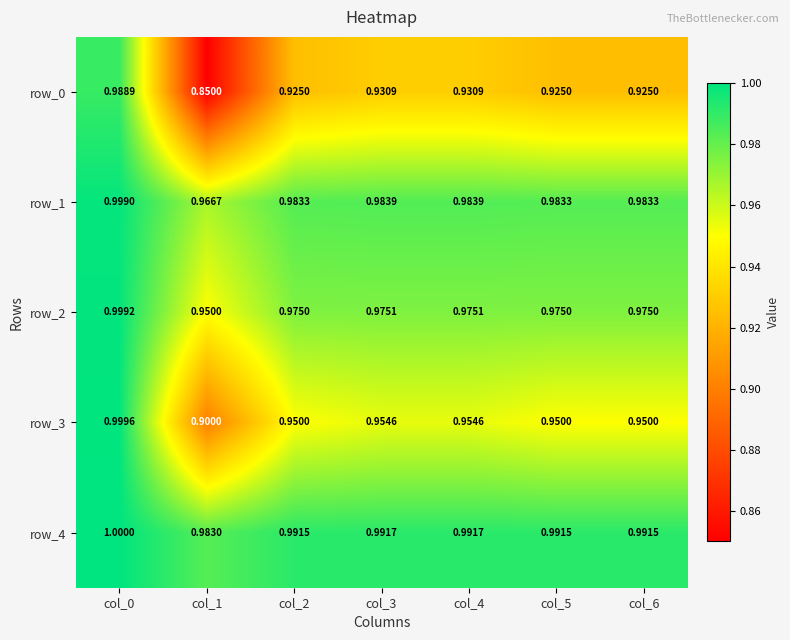

At how many categories does at least one series exceed 0?

7